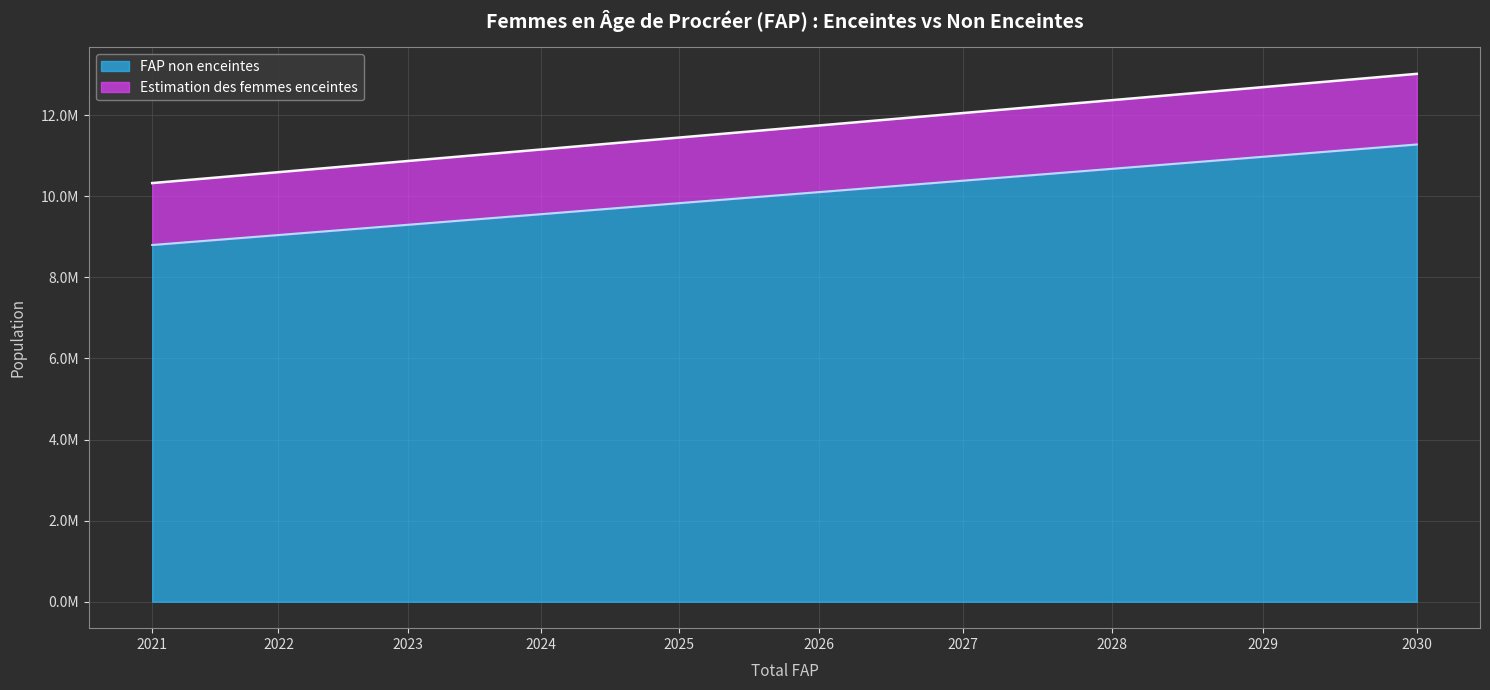

What are all the series names shown in the legend?

FAP non enceintes, Estimation des femmes enceintes